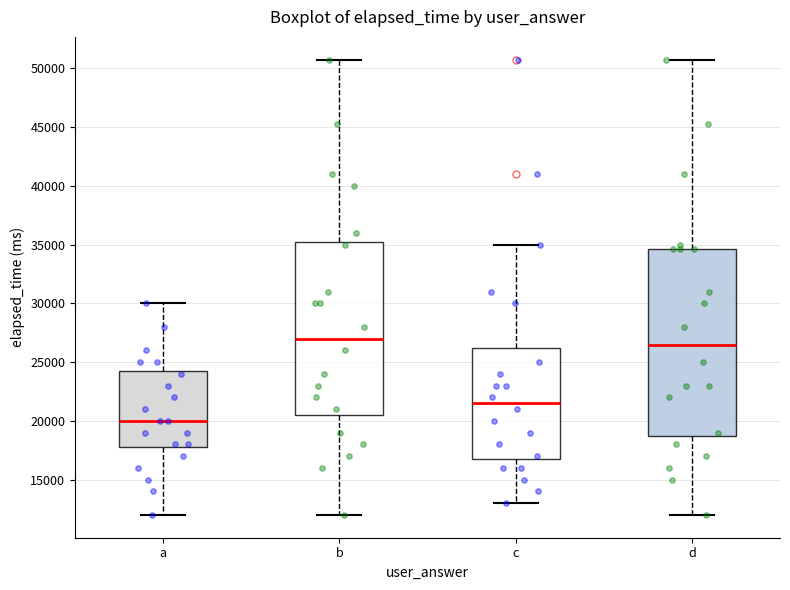

Reading left to right, transcribe this box plot: for each box, give where its median line is, the range the box spans, and where its two whiskers end, as read against the y-axis. The values are not printed on the chart, so give them approximately, as read against the axis.

a: median 20000, box 18000 to 24500, whiskers 12000 to 30000
b: median 27000, box 20500 to 35500, whiskers 12000 to 51000
c: median 21500, box 17000 to 26500, whiskers 13000 to 35000
d: median 26500, box 19000 to 34500, whiskers 12000 to 51000